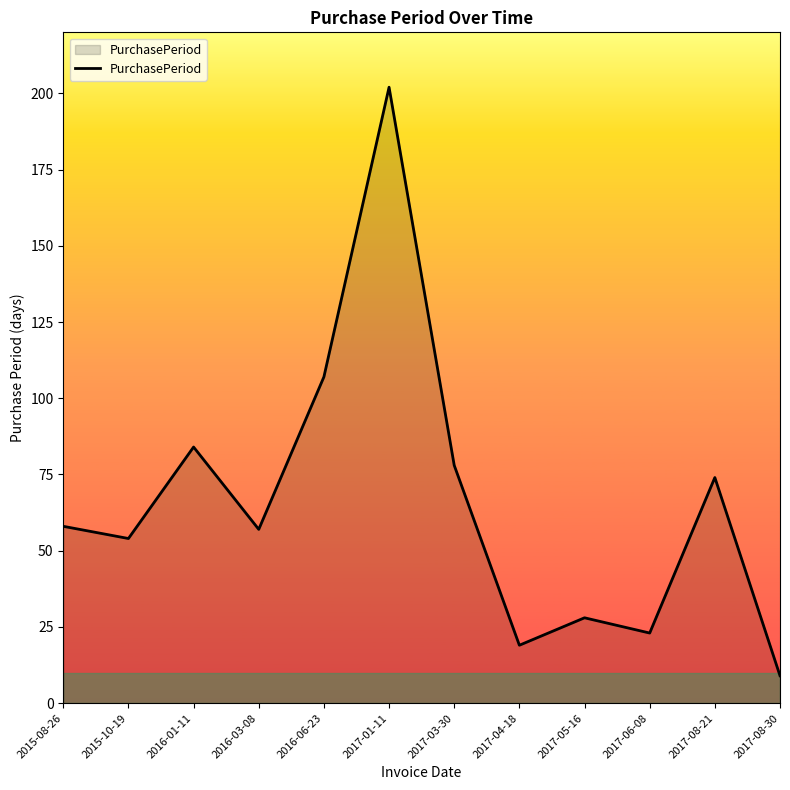

What is the smallest value displayed?

9